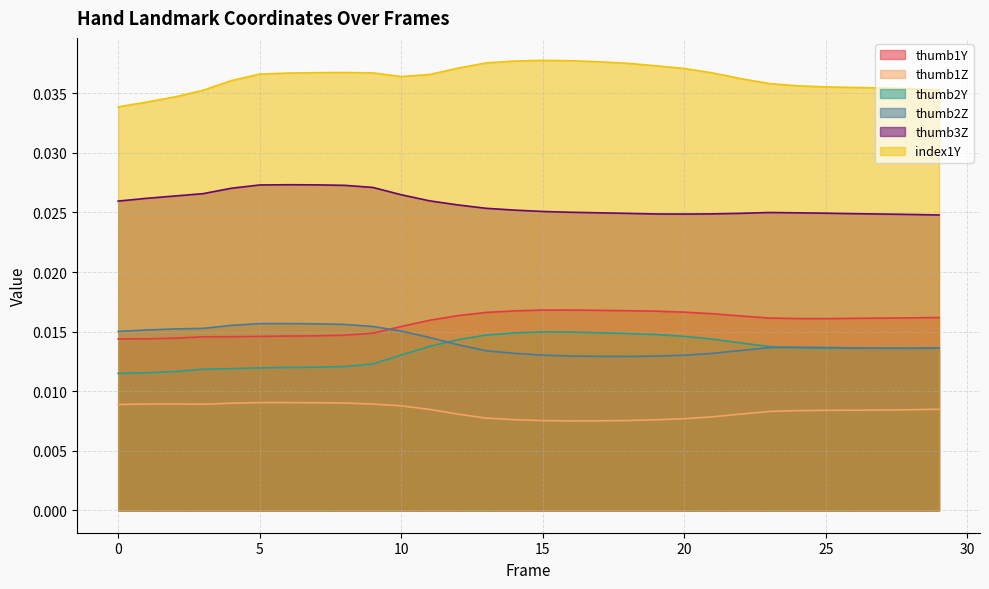

What is the sum of all thumb1Z values?

0.3